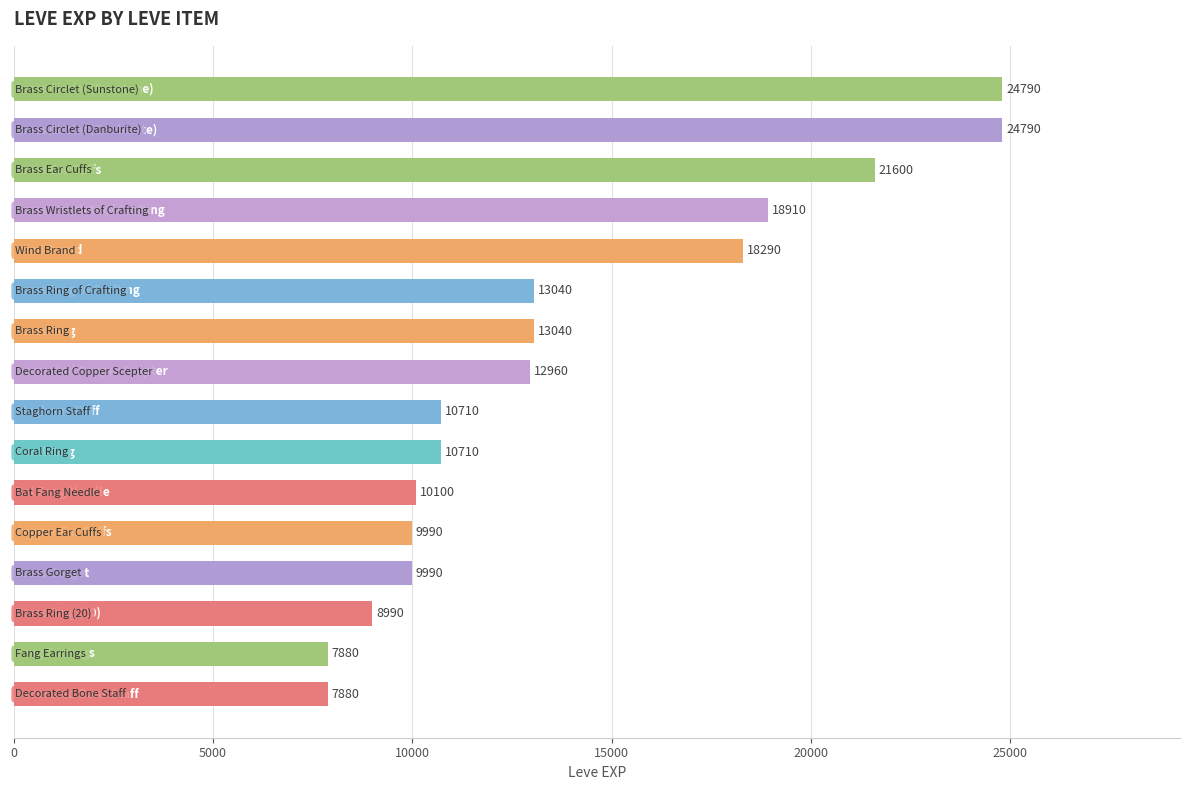

What is the difference between the maximum and minimum values?

16910